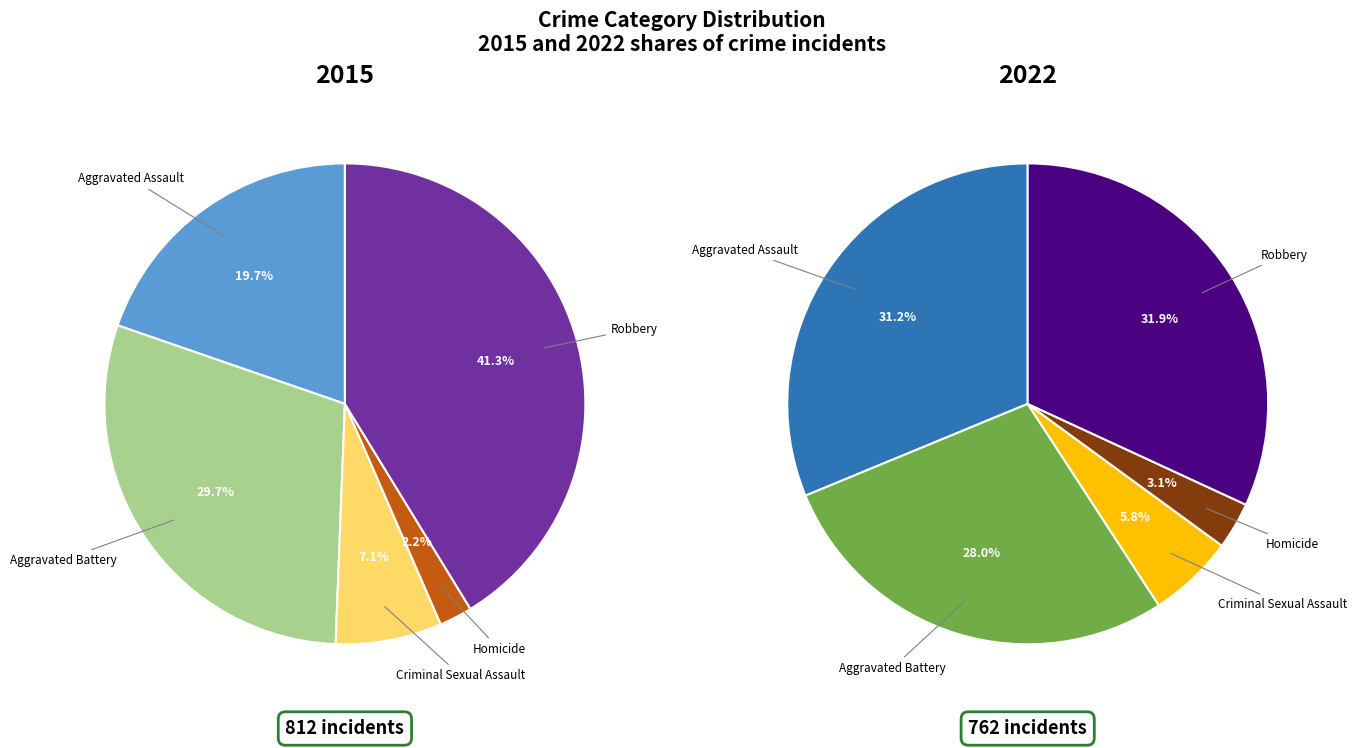

To the nearest percent, what portion does Criminal Sexual Assault represent?

6%